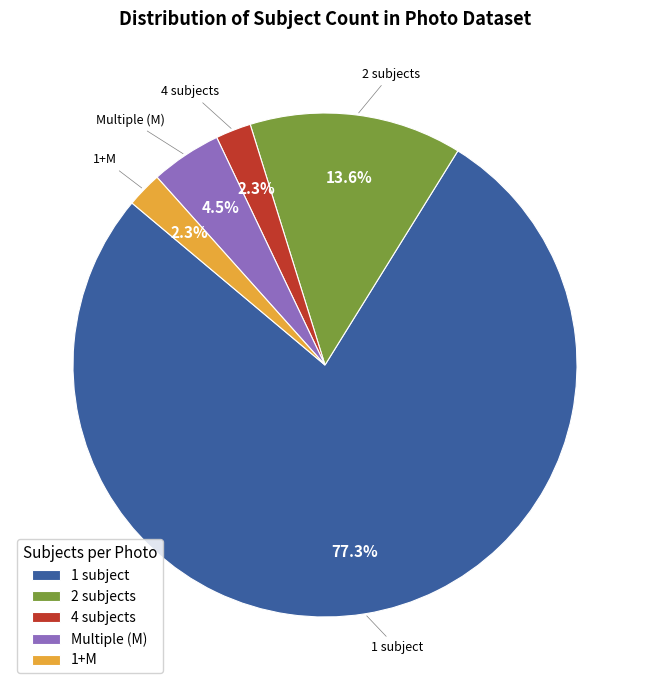

Between Multiple (M) and 1+M, which is larger?

Multiple (M)